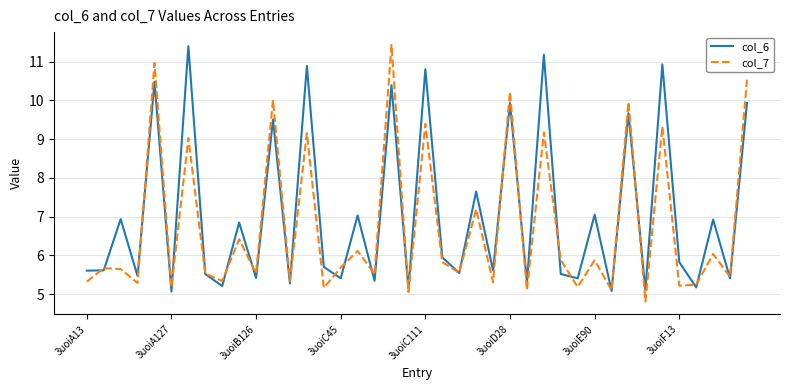

What is the difference between the maximum and minimum values in the col_7 series?

6.6